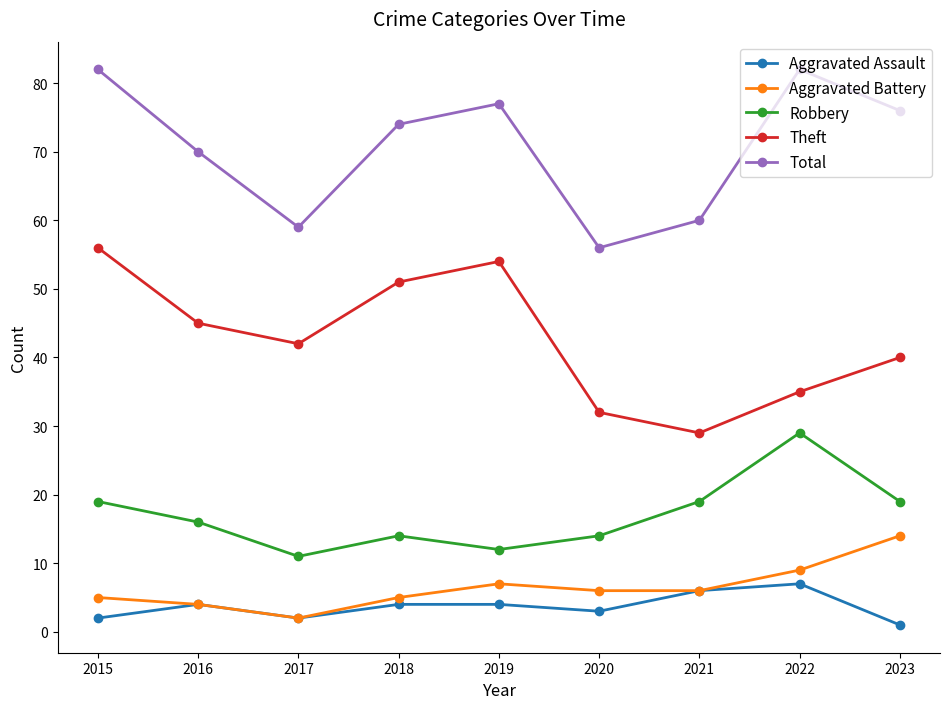

Which label corresponds to the smallest value in the chart?

2023